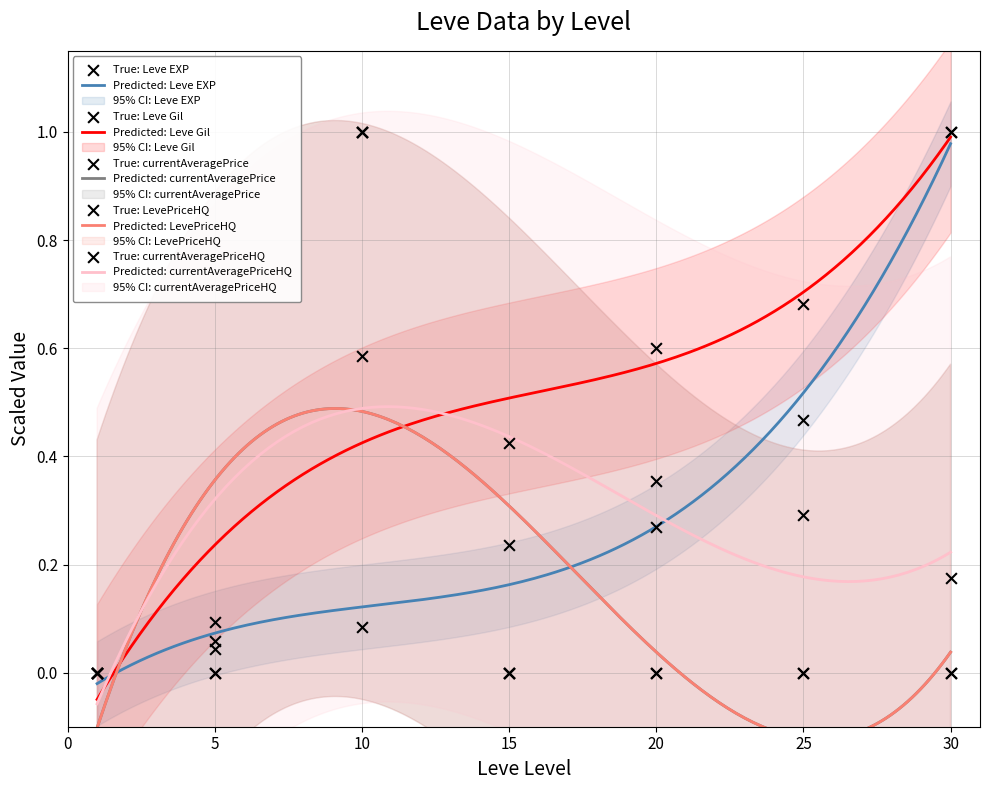

Which series has the largest total across all categories?

Leve Gil